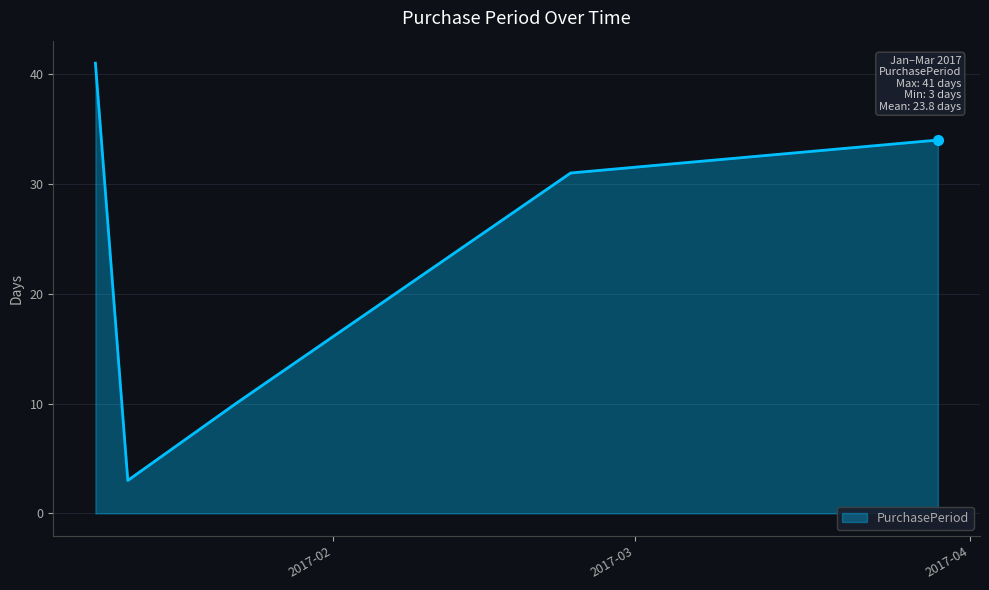

What is the difference between the maximum and second lowest values?

31